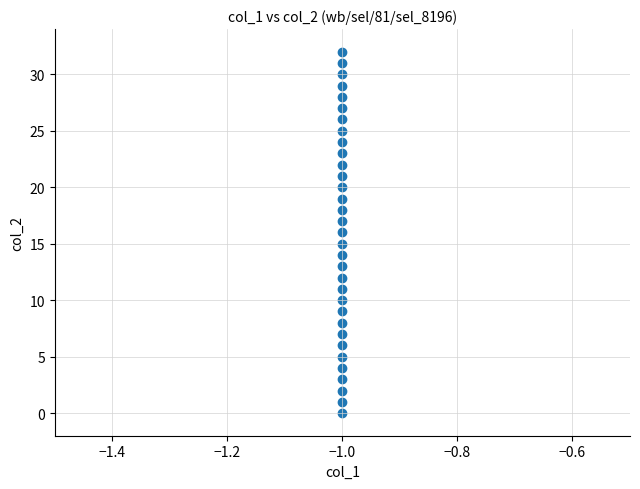

What is the range of Y values (max minus min)?

32